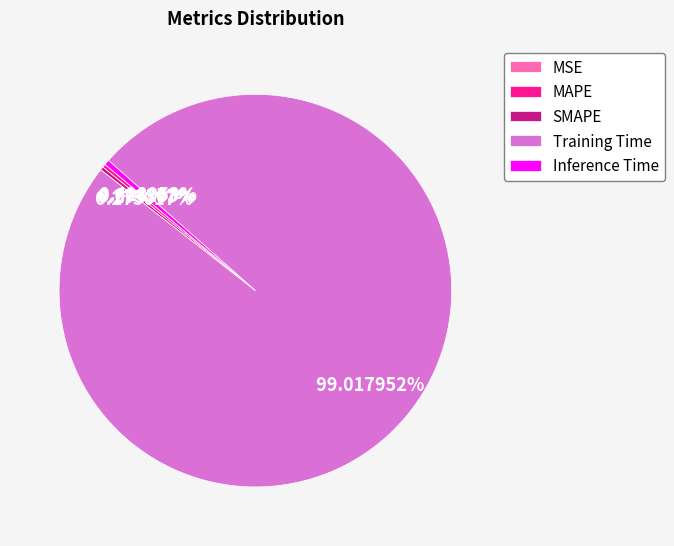

Is Training Time the majority of the pie?

Yes